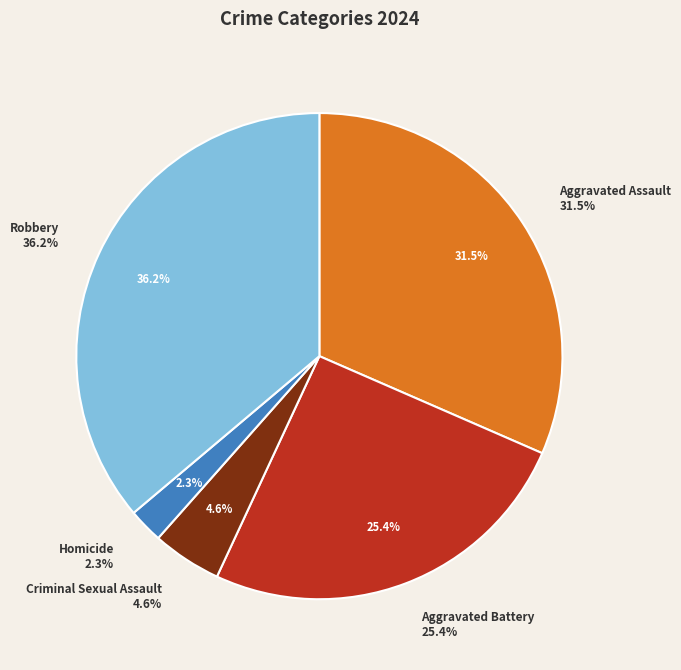

What is the largest slice in the pie chart?

Robbery